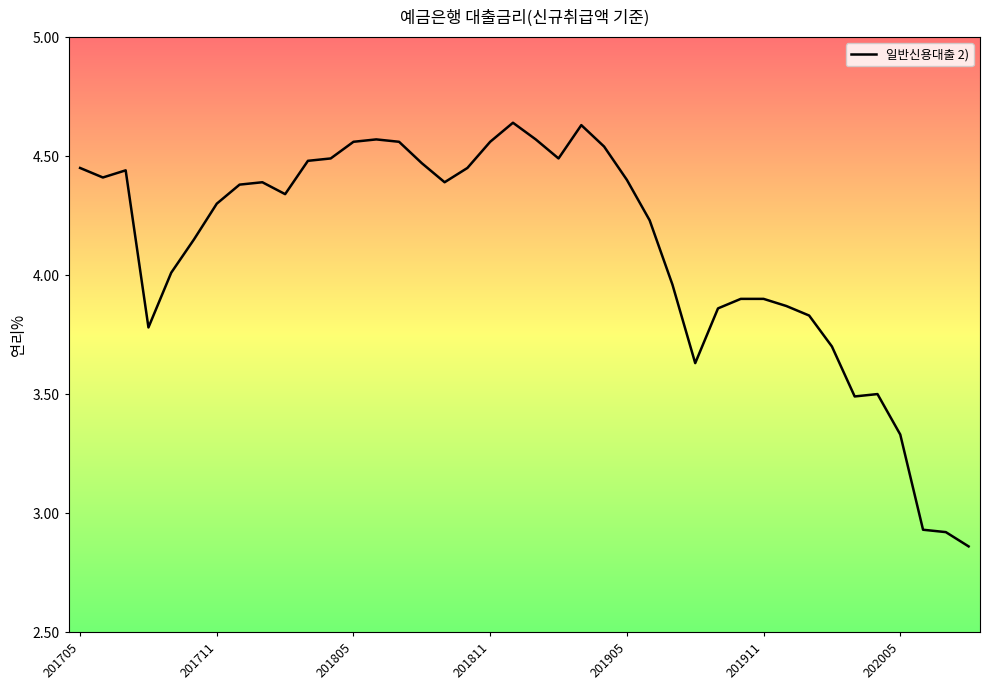

What is the sum of all values?

164.4